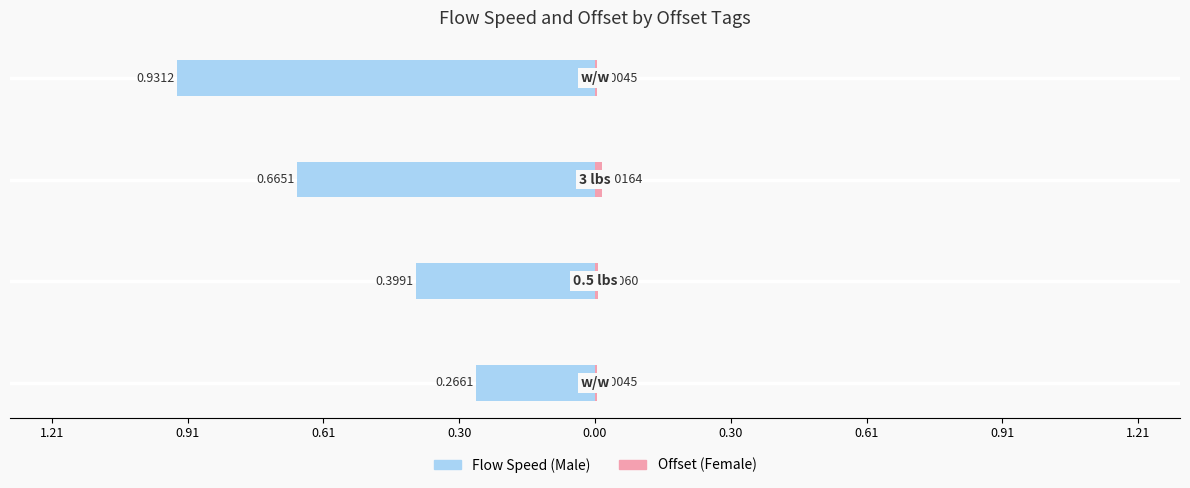

What is the difference between the highest and lowest values at 0.61?

0.7